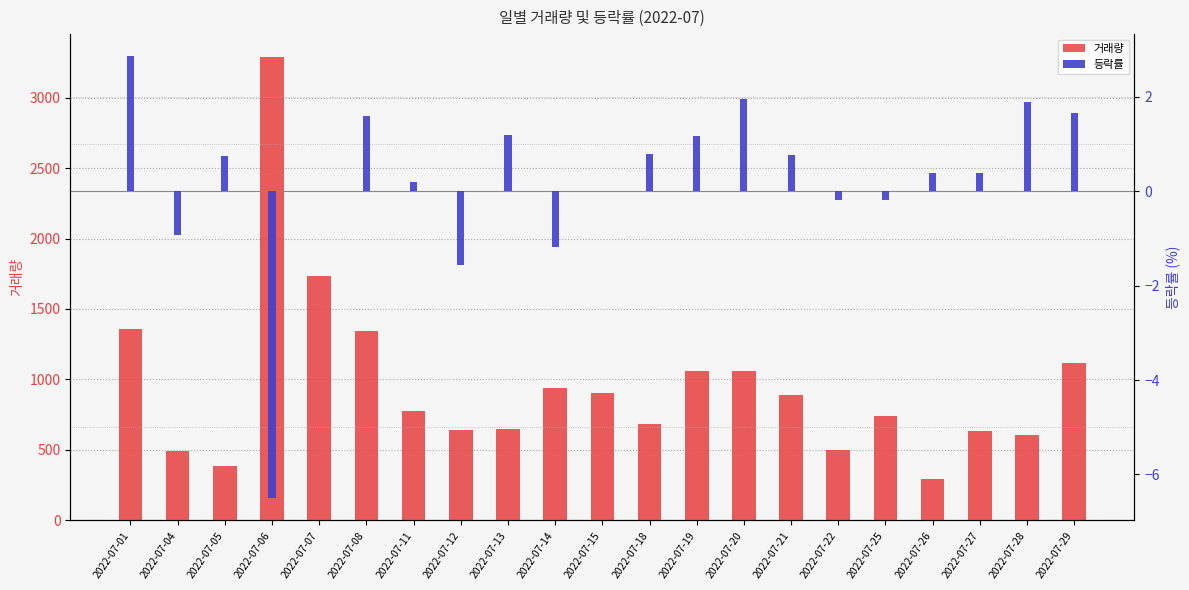

What is the sum of the 거래량 values at 2022-07-25 and 2022-07-19?

1799.0